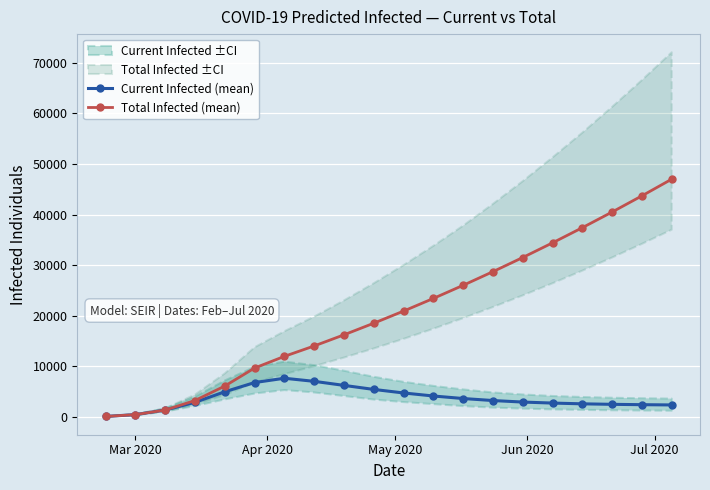

What is the maximum value for Current Infected (mean)?

7611